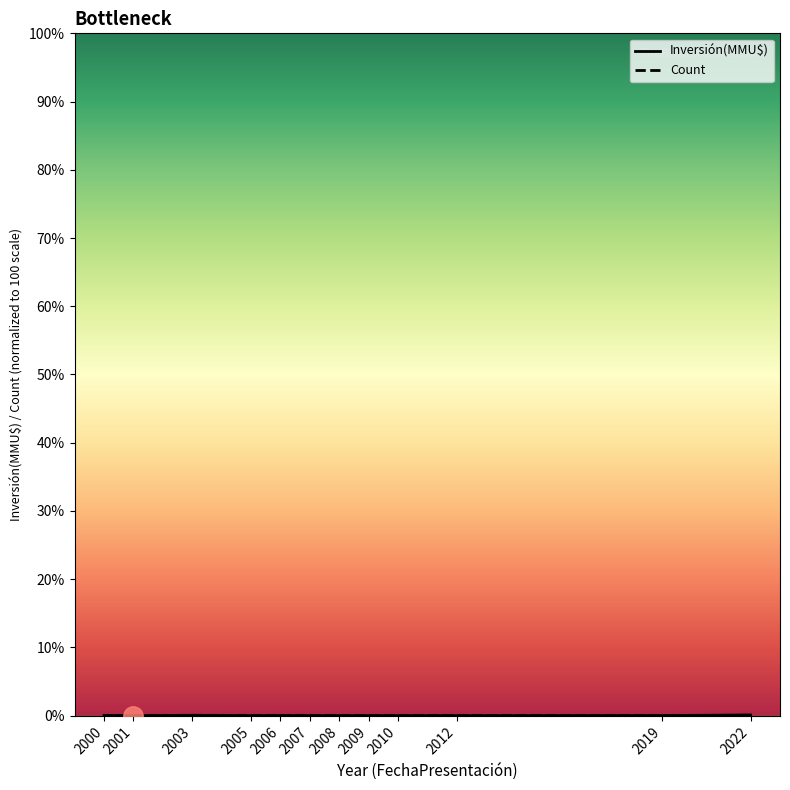

How many interior local peaks does the Inversión(MMU$) series have?

4